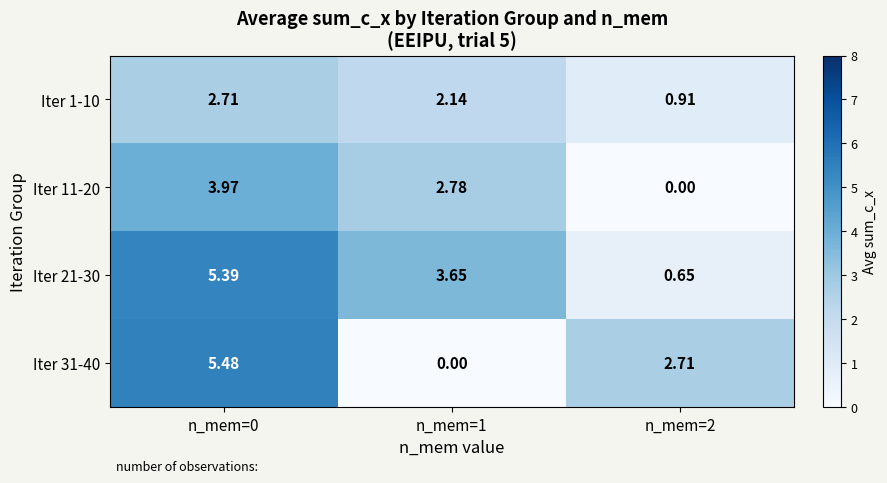

Is the value of Iter 21-30 at n_mem=1 greater than the value of Iter 31-40 at n_mem=1?

Yes